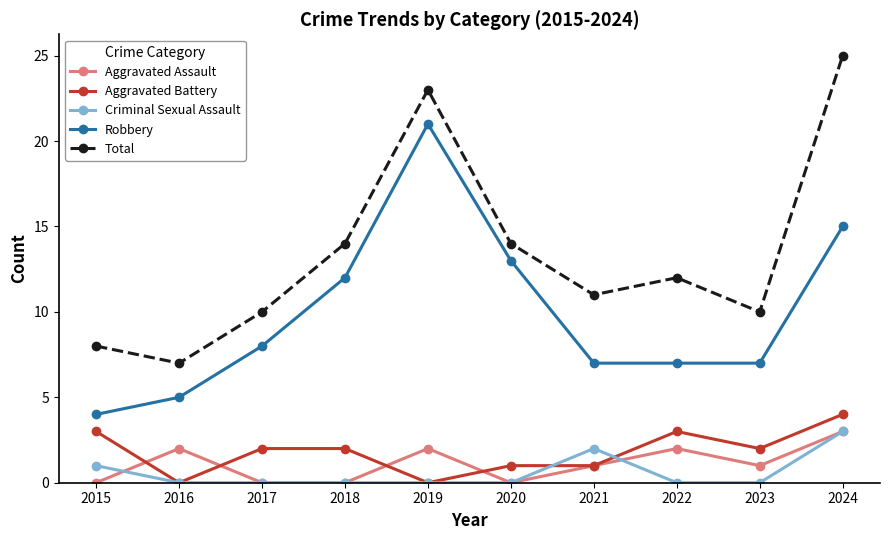

Reading left to right, what are all the values shown in this chart?

Aggravated Assault: 0	2	0	0	2	0	1	2	1	3
Aggravated Battery: 3	0	2	2	0	1	1	3	2	4
Criminal Sexual Assault: 1	0	0	0	0	0	2	0	0	3
Robbery: 4	5	8	12	21	13	7	7	7	15
Total: 8	7	10	14	23	14	11	12	10	25